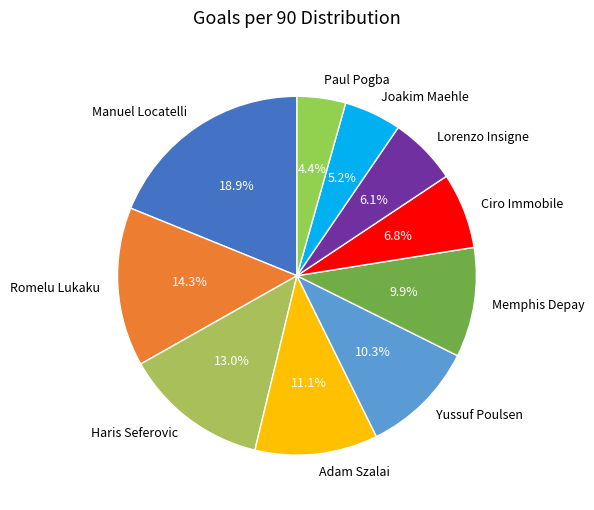

How many slices are in this pie chart?

10